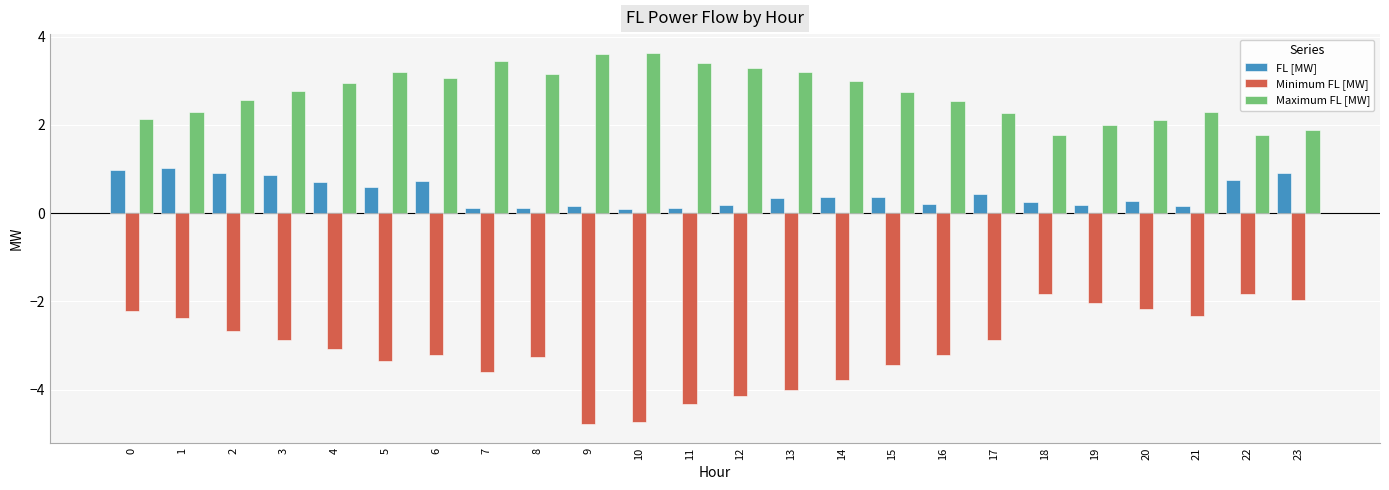

What is the difference between the highest and lowest values at 6?

6.3